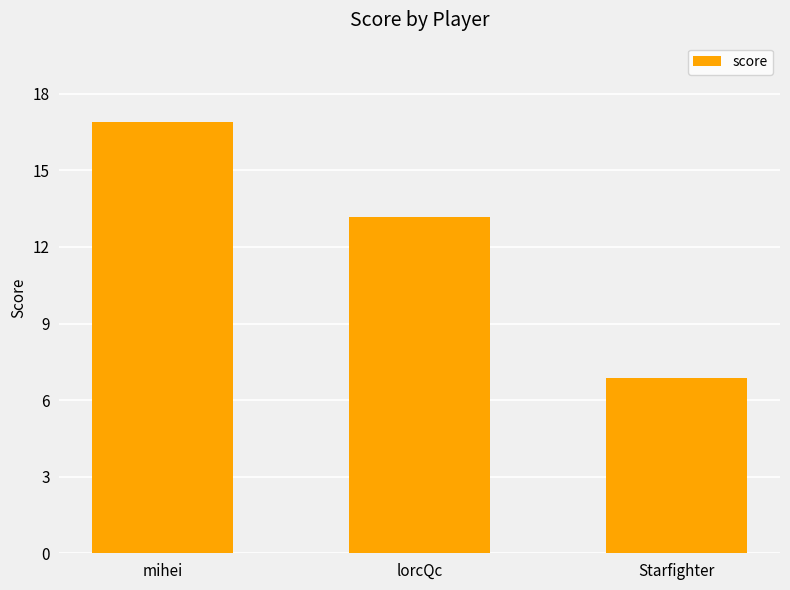

What is the average value?

12.3